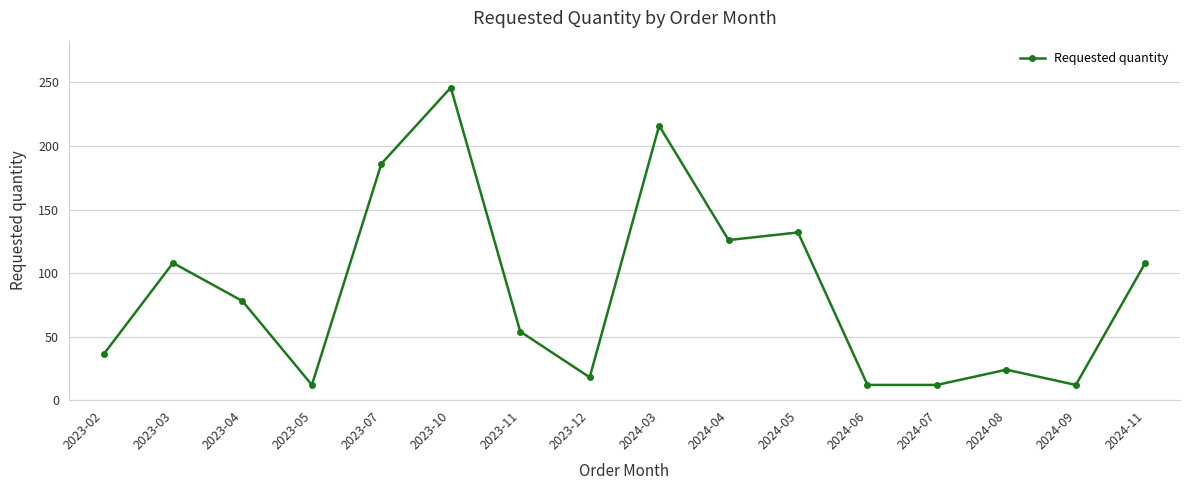

At which label does the data first exceed 78?

2023-03